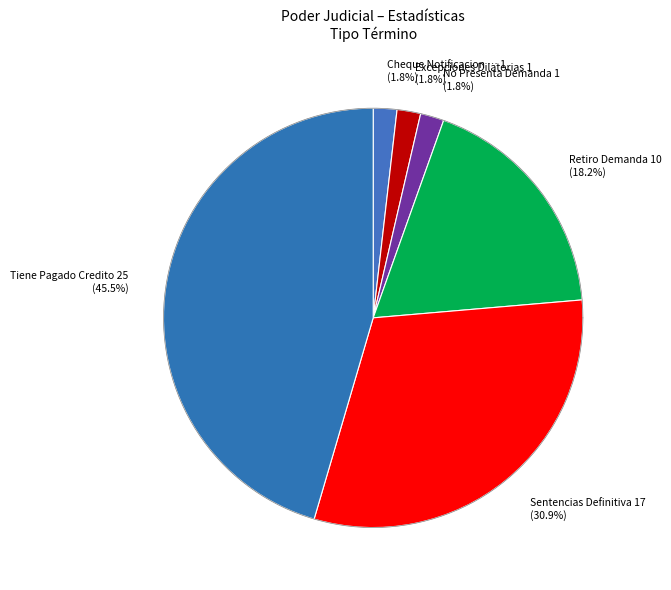

Which slice is the largest?

Tiene Pagado Credito